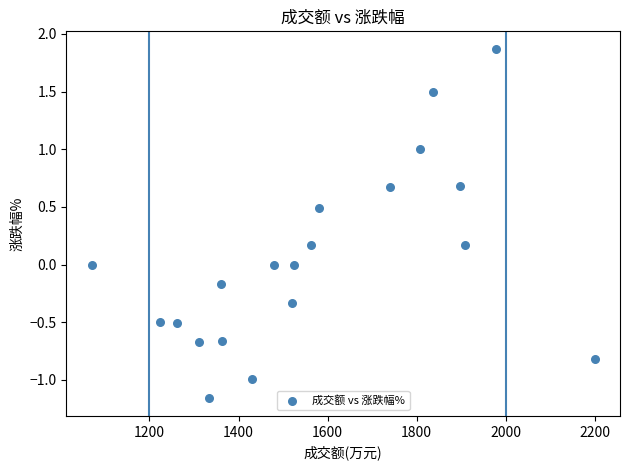

What is the range of Y values (max minus min)?

3.0